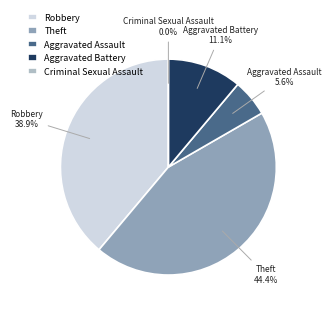

Is the sum of Aggravated Assault and Aggravated Battery greater than half?

No